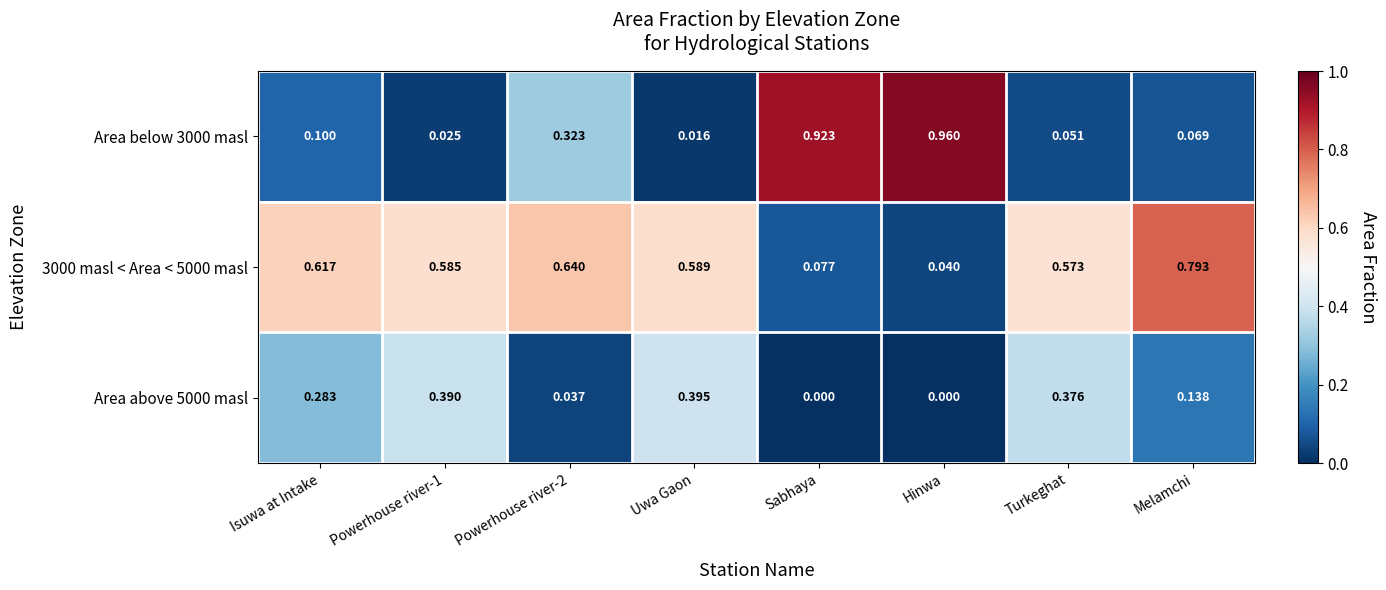

Where is 3000 masl < Area < 5000 masl nearest to the value 0?

Hinwa